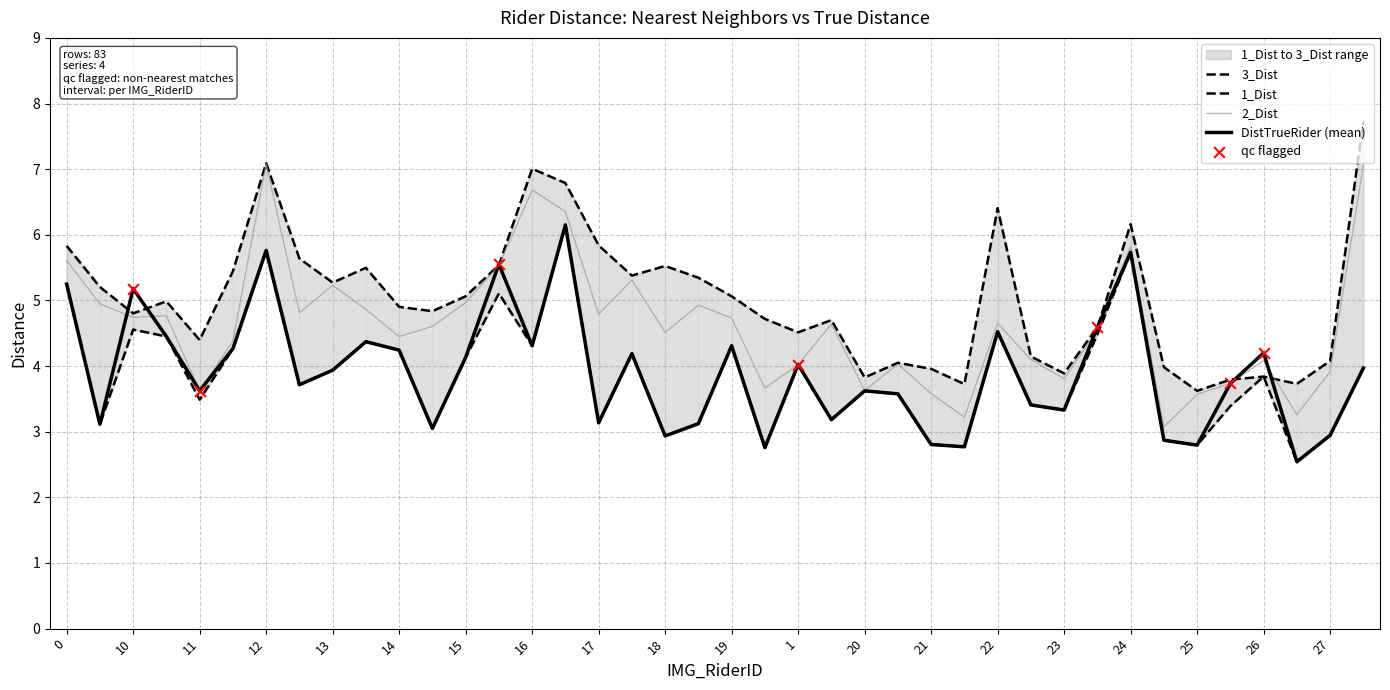

At how many categories does at least one series exceed 4?

32